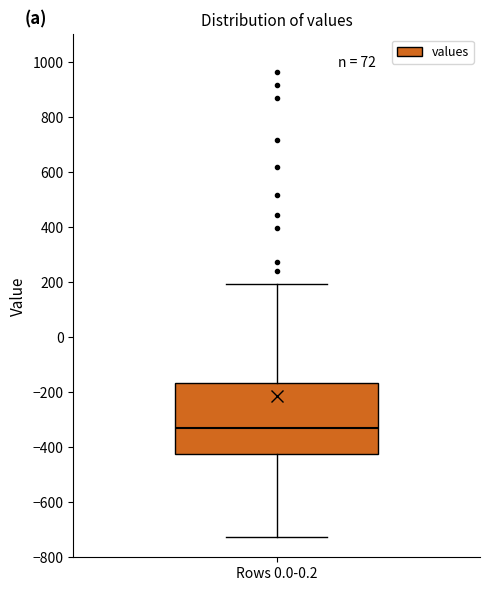

Where is the upper edge of the box for Rows 0.0-0.2 on the y-axis? The values are not printed on the chart, so give them approximately, as read against the axis.

-160